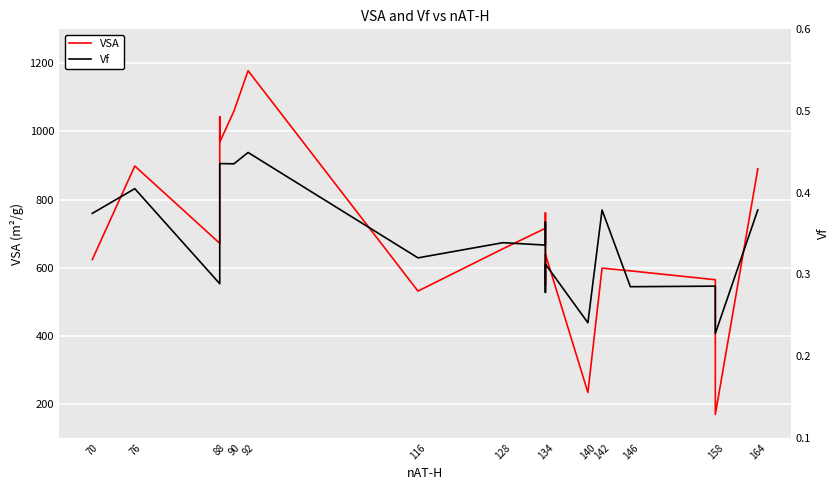

True or false: Vf and VSA cross at least once.

False